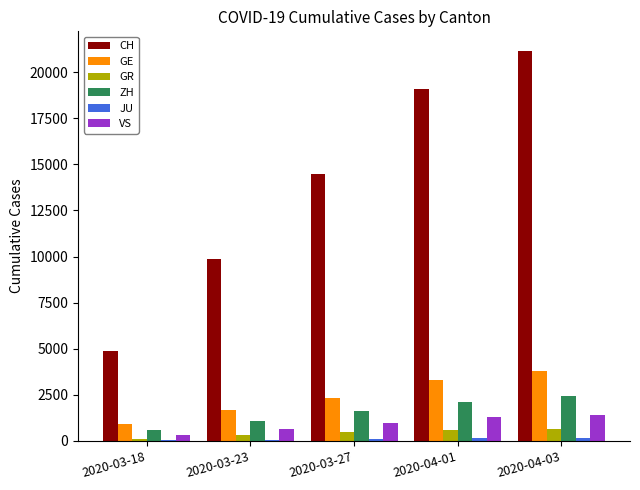

Which category has the highest value across all series?

2020-04-03